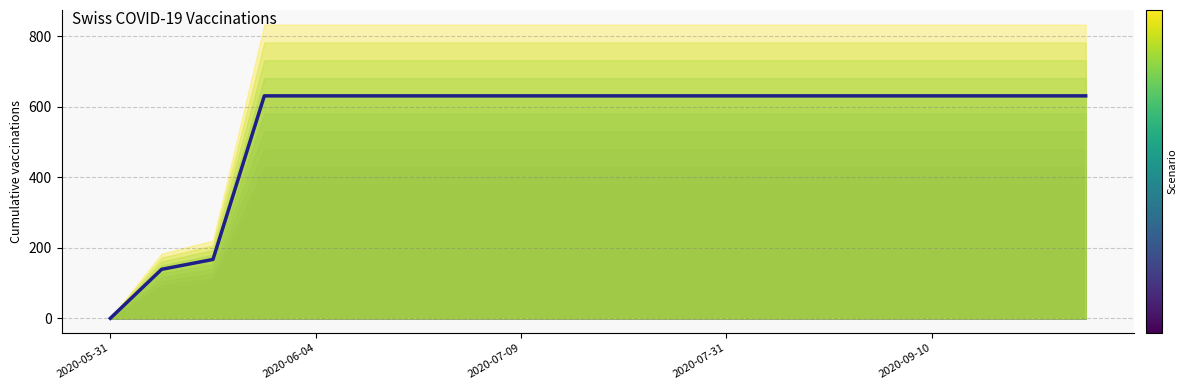

Count the number of categories in the chart.

20